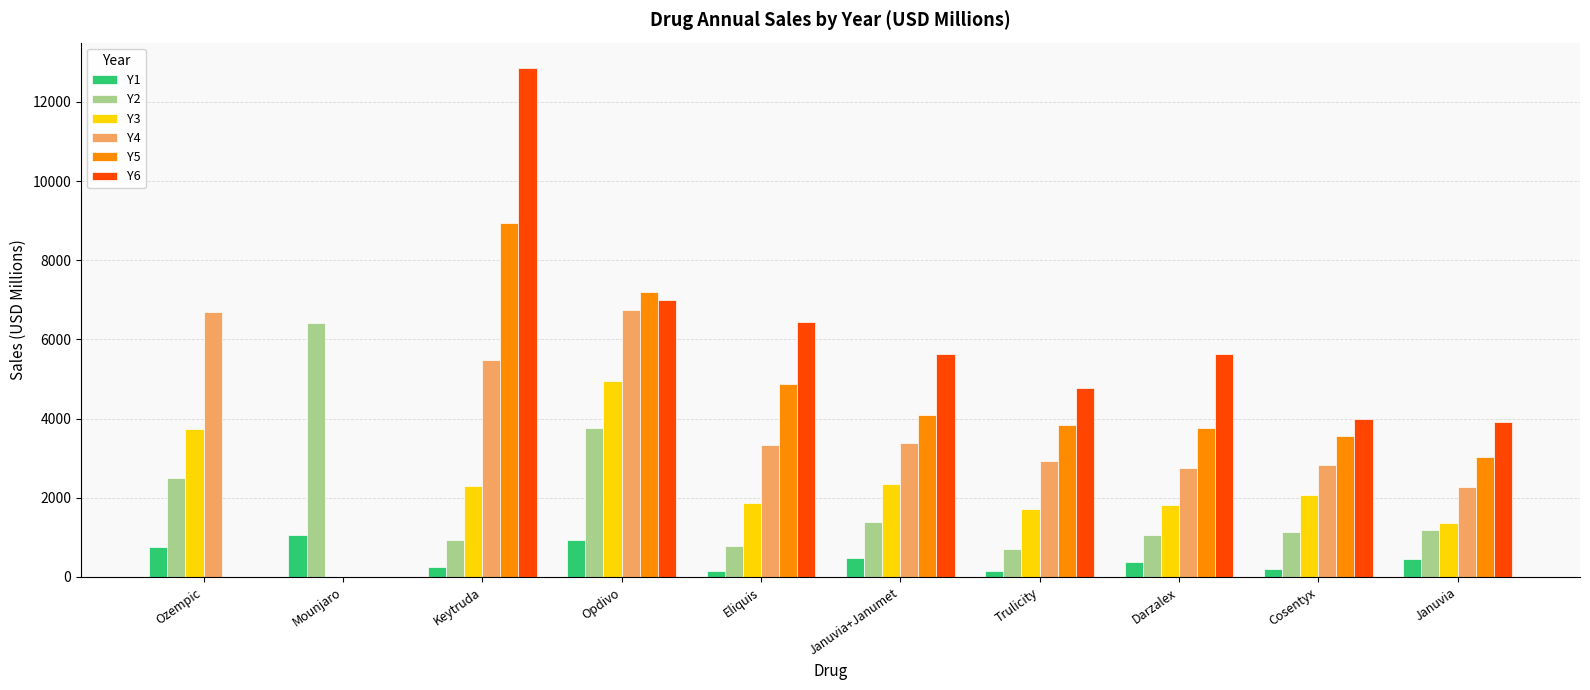

The value of Y2 at Cosentyx is 307.8. True or false?

False